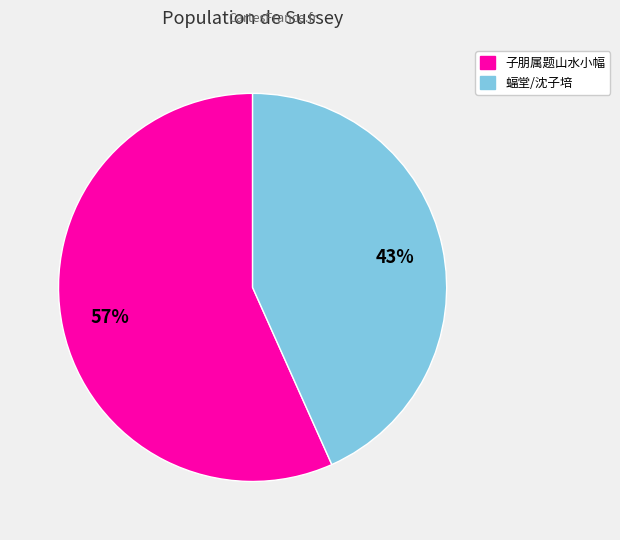

Does any single category account for the majority?

Yes